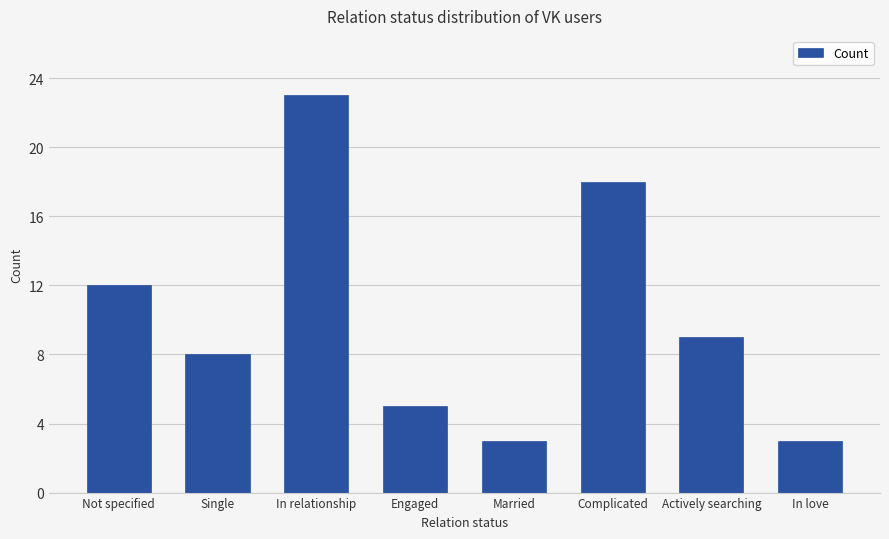

True or false: the data shows 8 at Single.

True